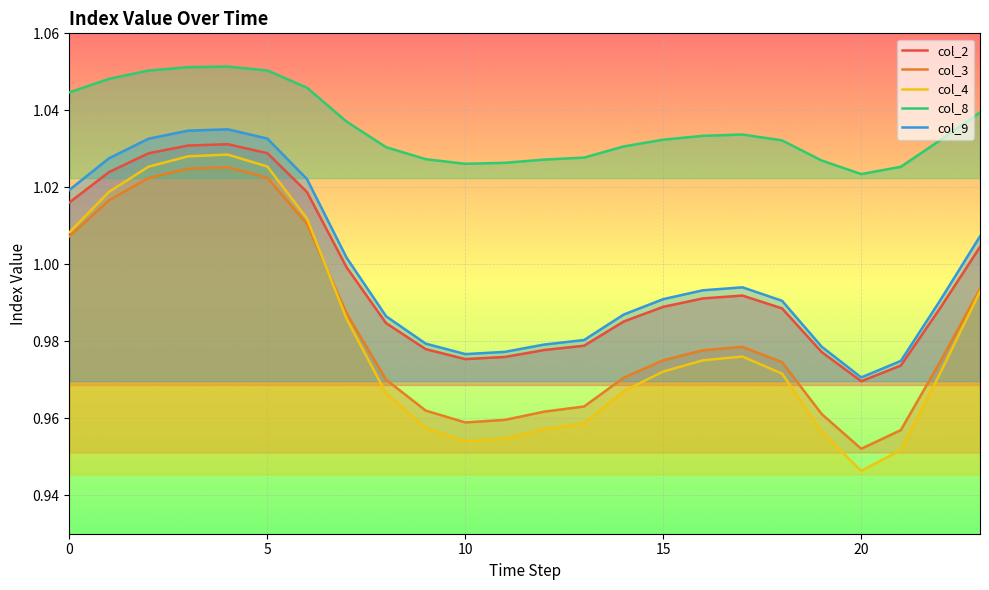

True or false: col_3 and col_8 intersect in this chart.

False